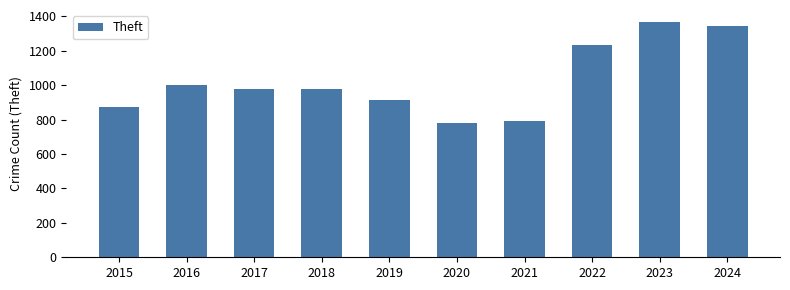

Which label corresponds to the largest value in the chart?

2023